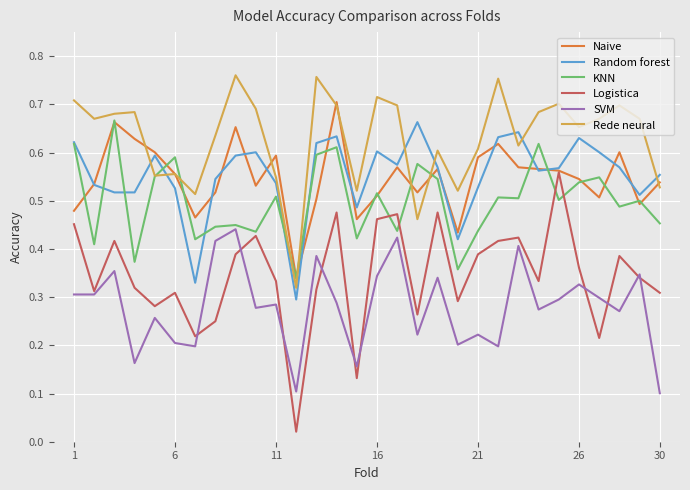

Which series has the largest total across all categories?

Rede neural